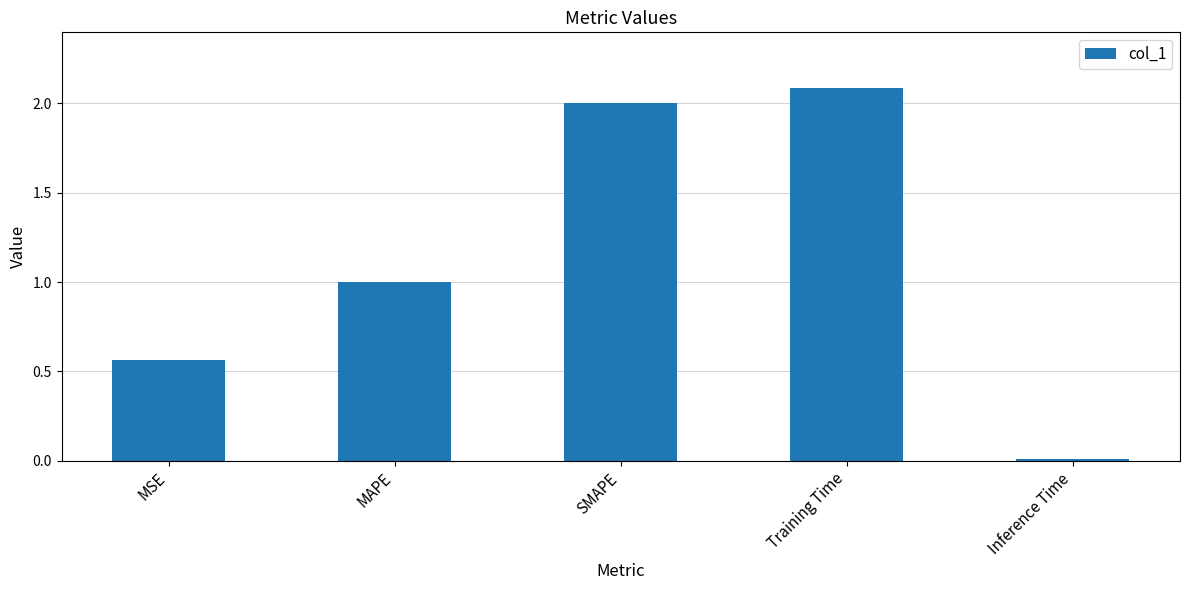

What position from the left is MAPE?

2